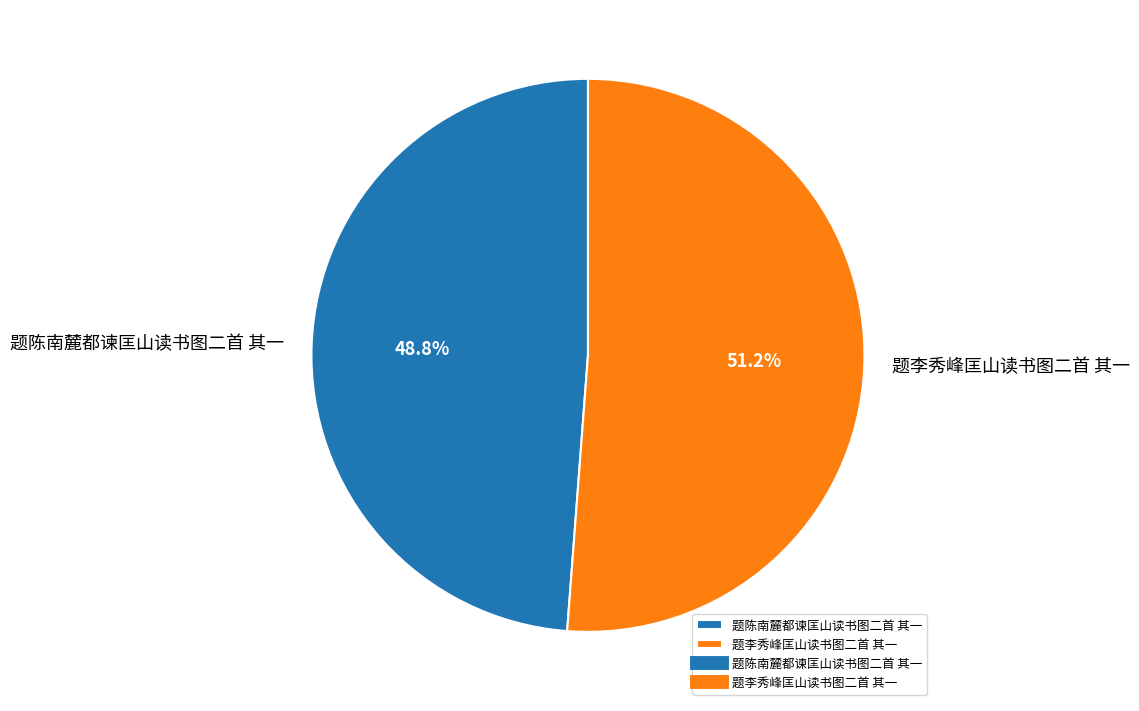

To the nearest percent, what portion does 题李秀峰匡山读书图二首 其一 represent?

51%